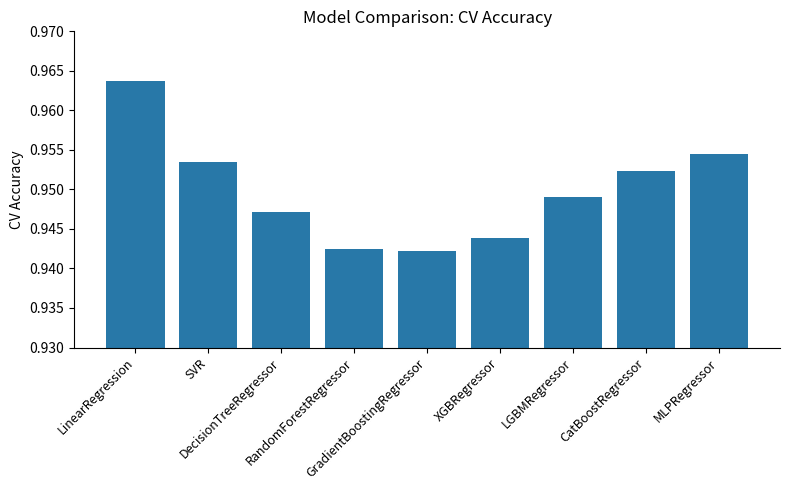

How many values are between 0 and 1?

9